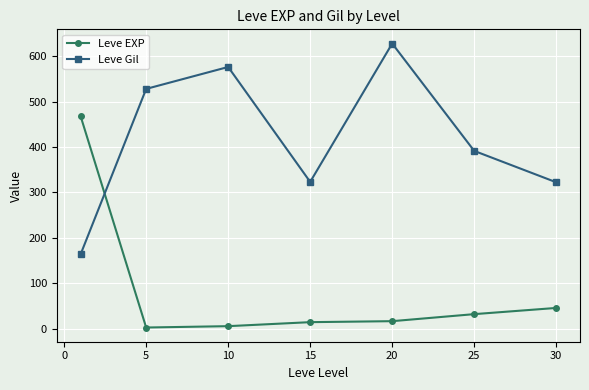

Rank the series by their average value, from highest to lowest.

Leve Gil, Leve EXP